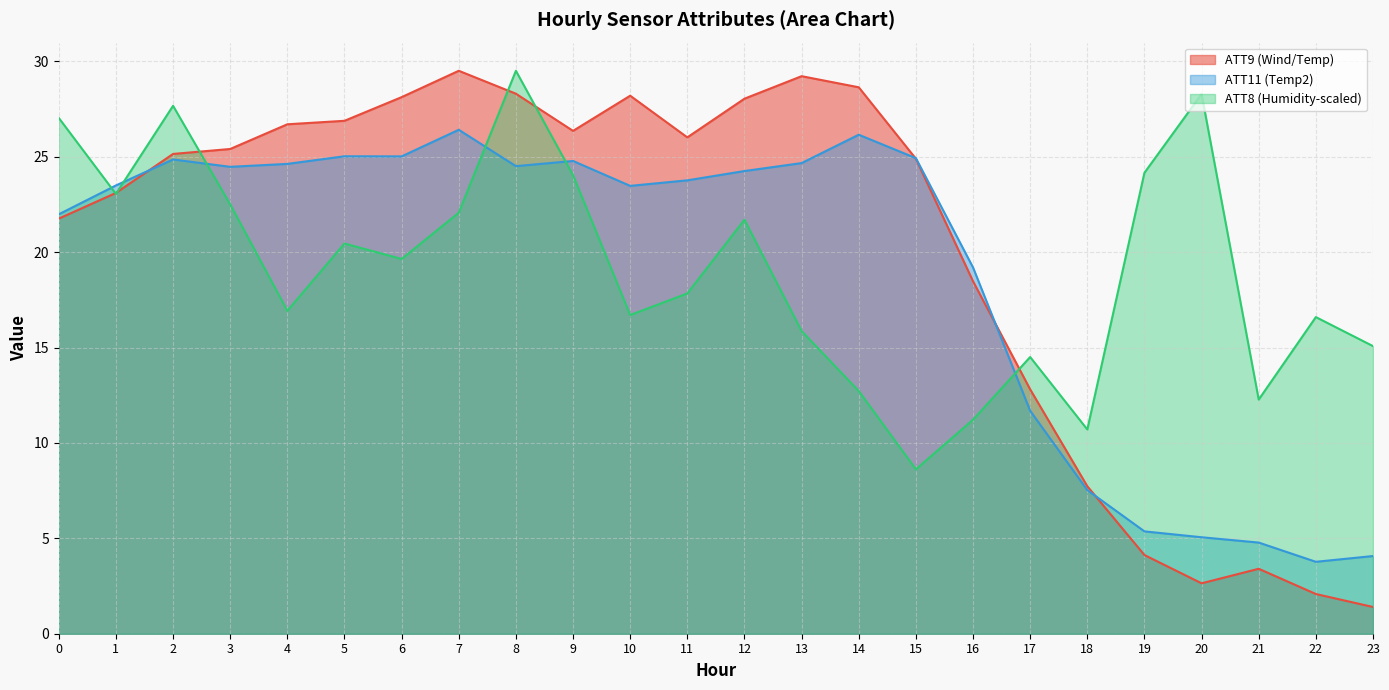

Is it true that ATT9 equals 2.6 at 20?

True